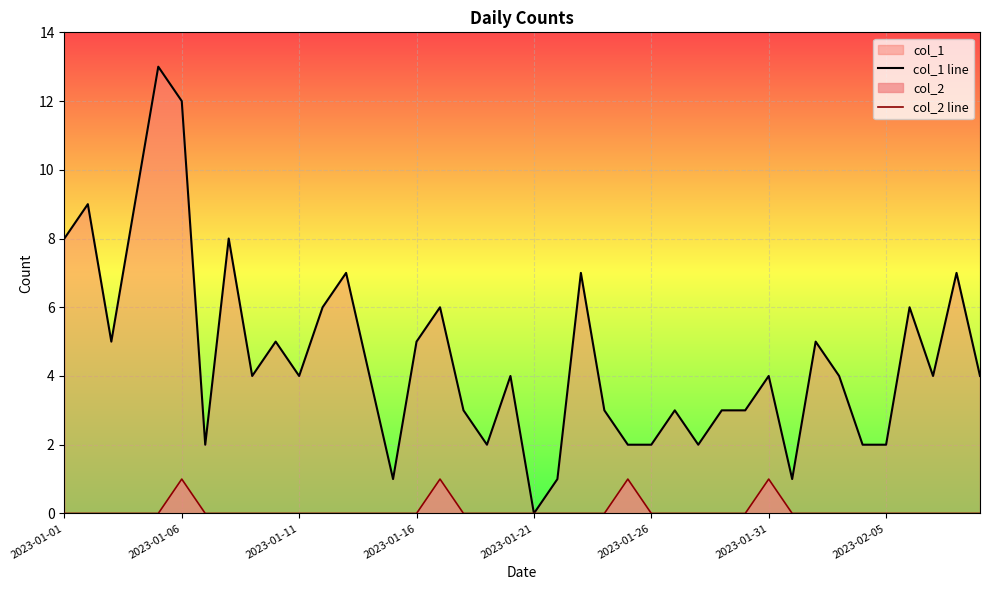

Which series has the largest range (max minus min)?

col_1 line